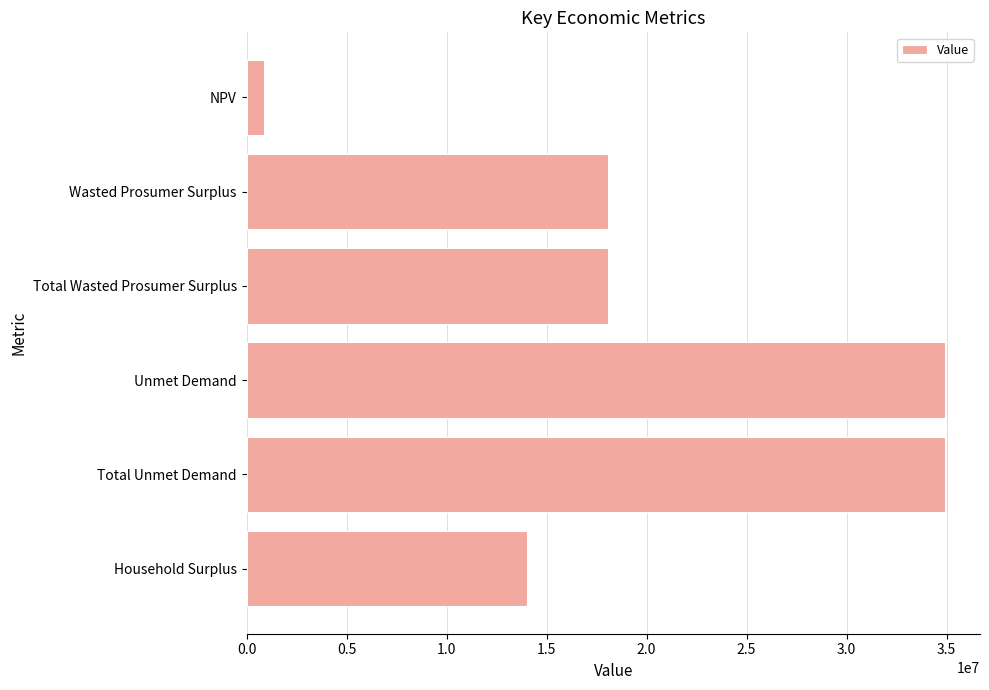

What is the label of the 1st bar from the bottom?

Household Surplus